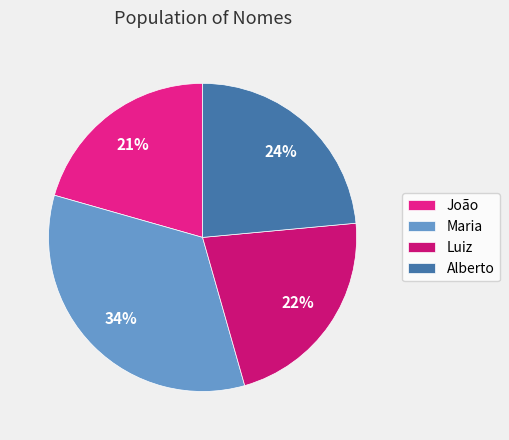

To the nearest percent, what is the difference between the Luiz and Maria slice percentages?

12%